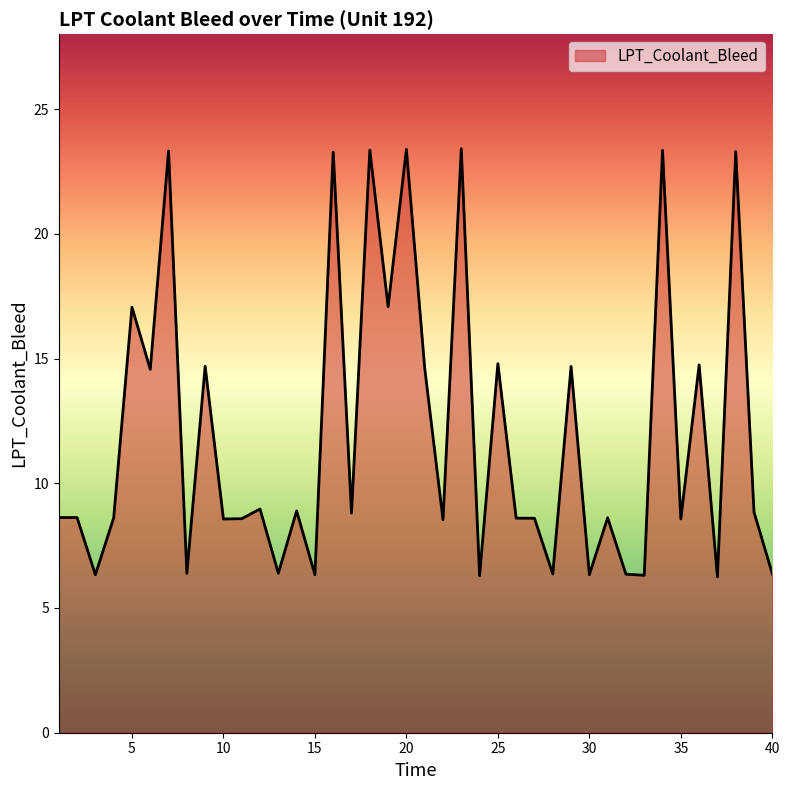

What is the minimum value shown in the chart?

6.2